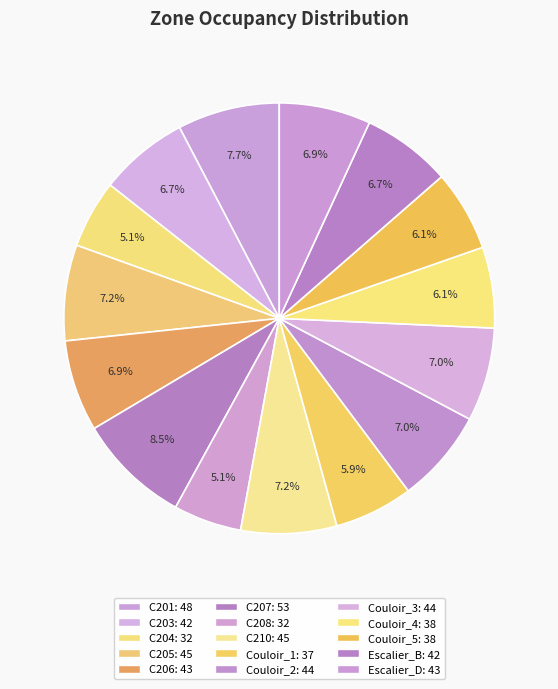

To the nearest percent, what is the average slice percentage?

7%